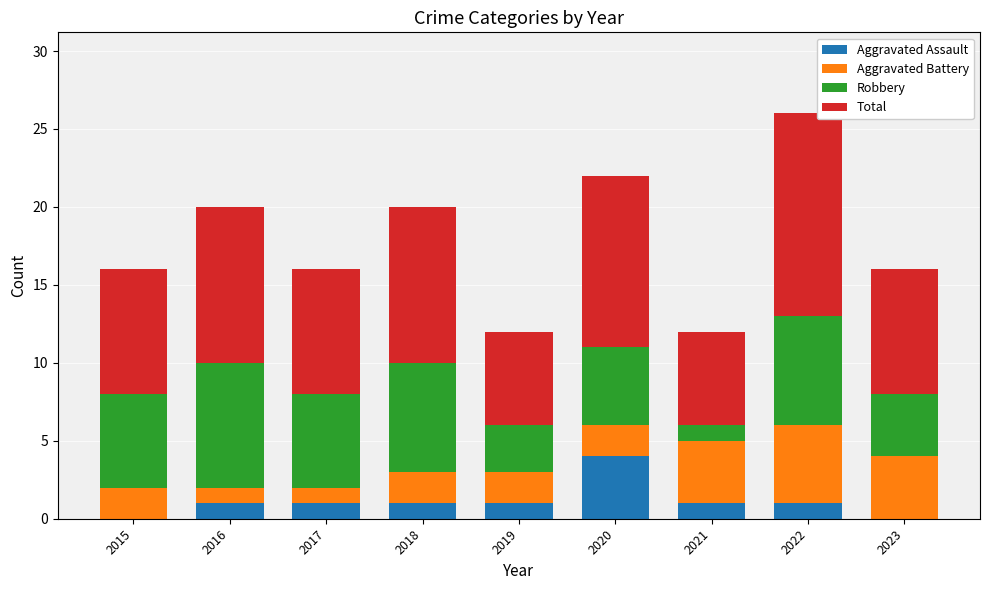

Are the bars horizontal?

No